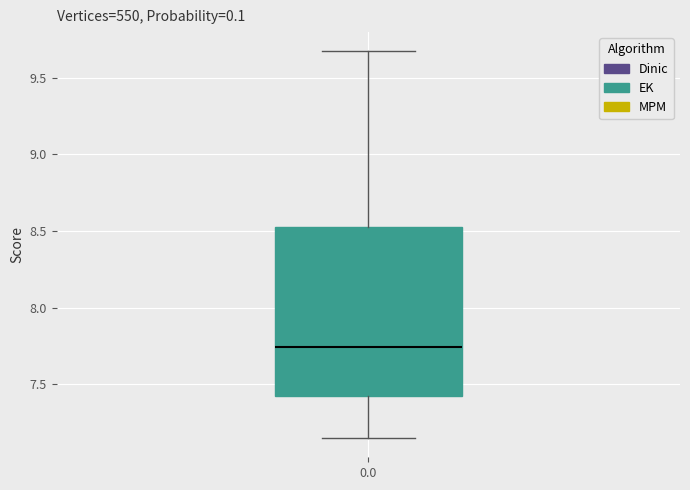

Transcribe this box plot: give where the median line is, the range the box spans, and where the two whiskers end, as read against the y-axis. The values are not printed on the chart, so give them approximately, as read against the axis.

median 7.75, box 7.45 to 8.55, whiskers 7.15 to 9.65